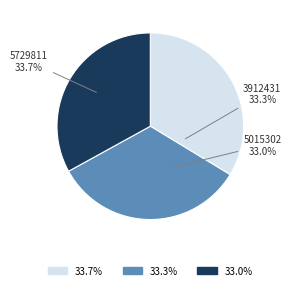

Is 3912431 the majority of the pie?

No